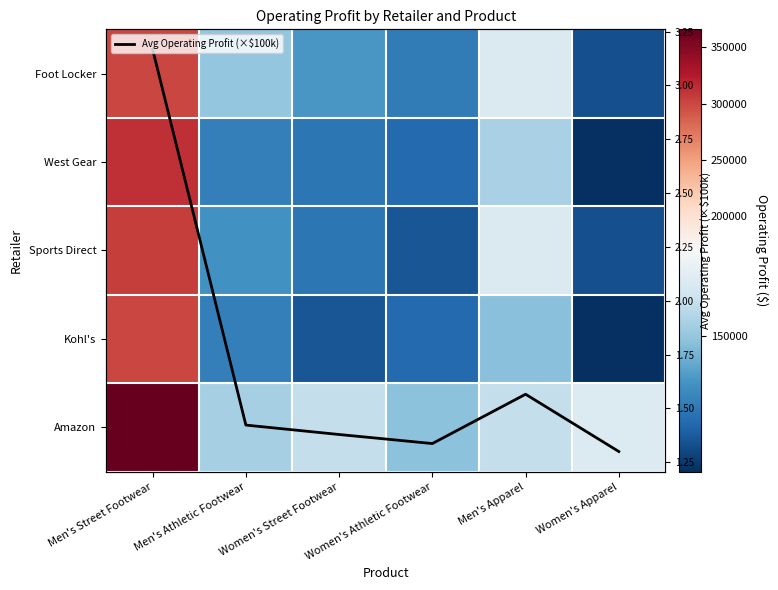

What is the average value of the Foot Locker series?

168479.2